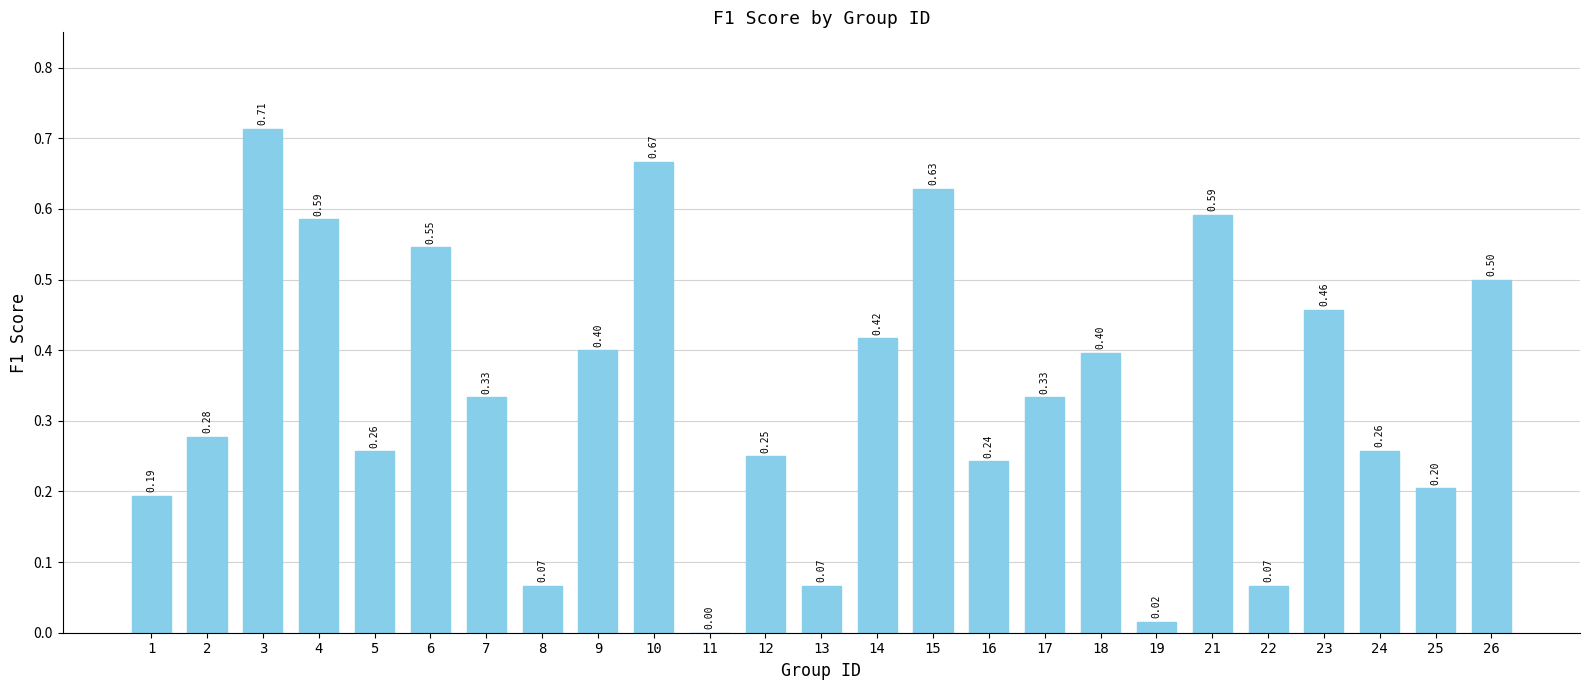

Which category has the highest value across all series?

3